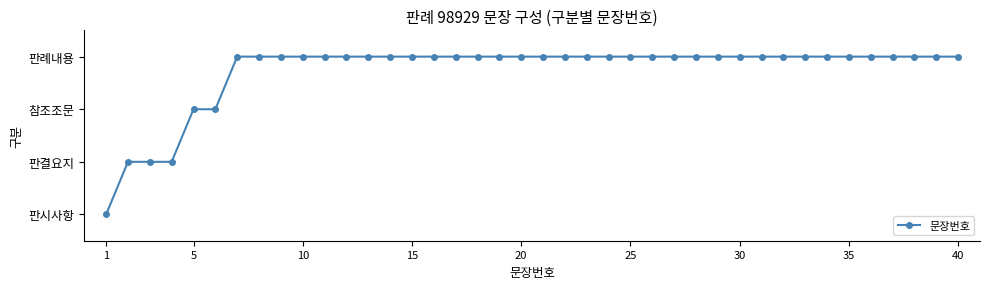

What is the value of the 28th point from the left?

4